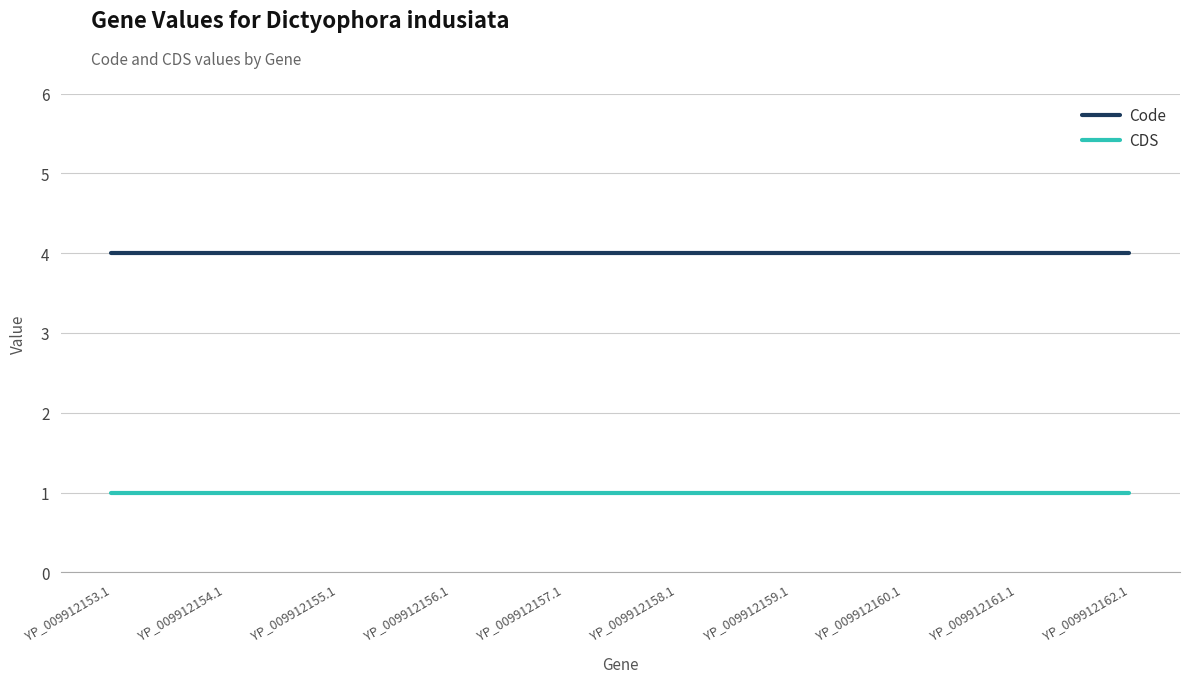

How many series are shown in this chart?

2